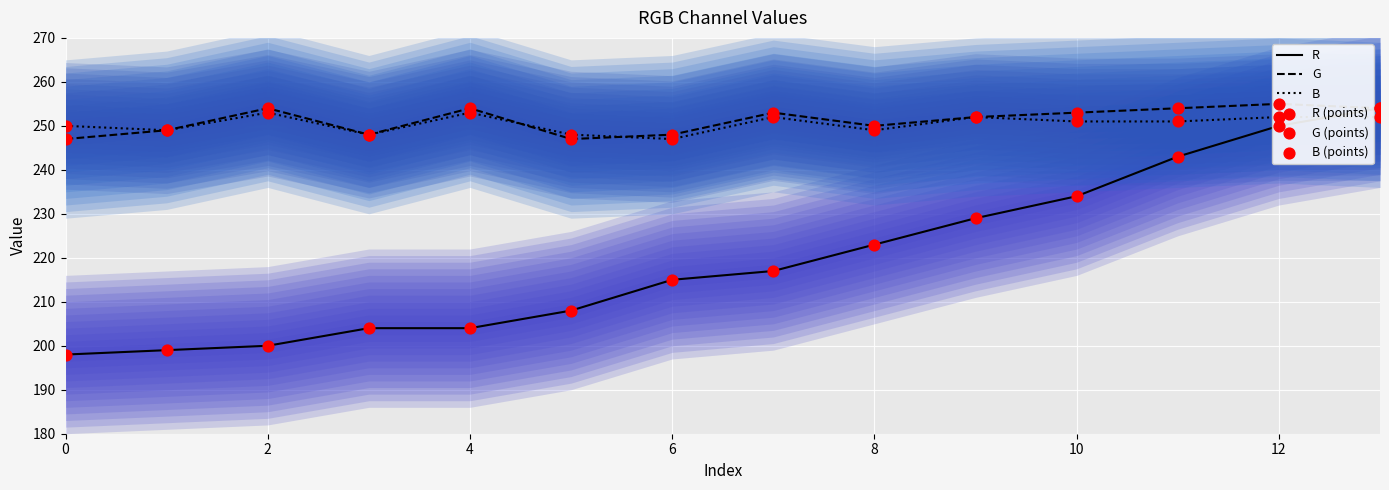

Which series has the largest total across all categories?

G